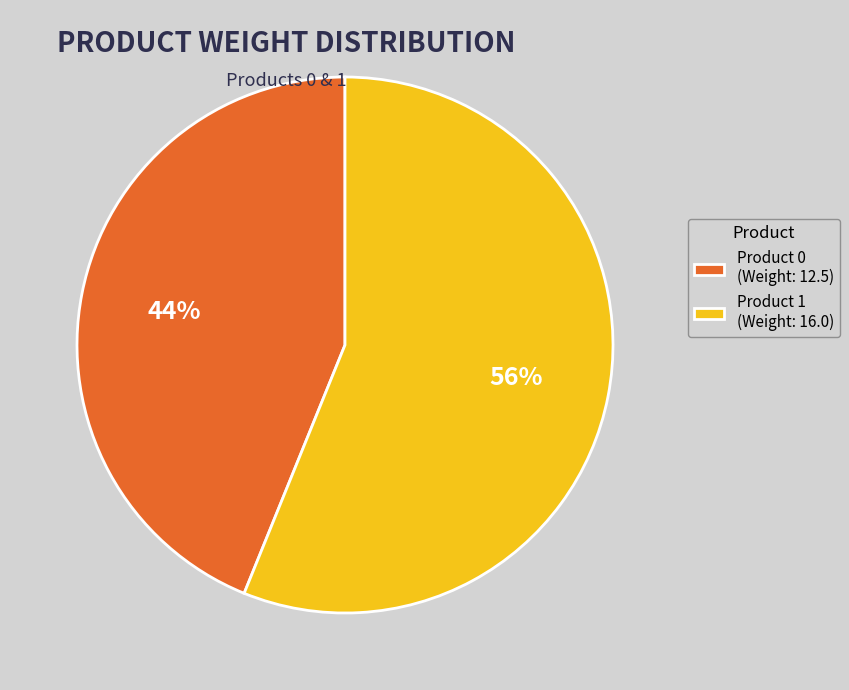

To the nearest percent, what portion does Product 0 (Weight: 12.5) represent?

44%